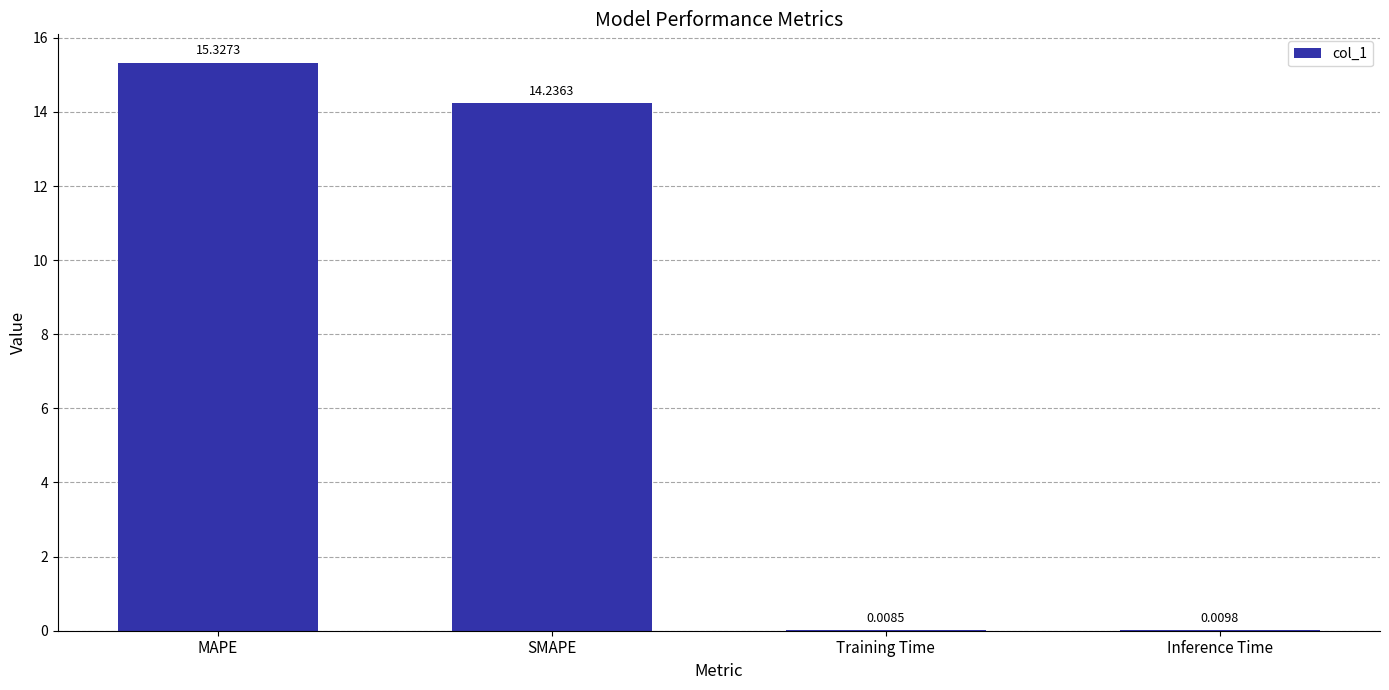

Which has a higher value, MAPE or Training Time?

MAPE